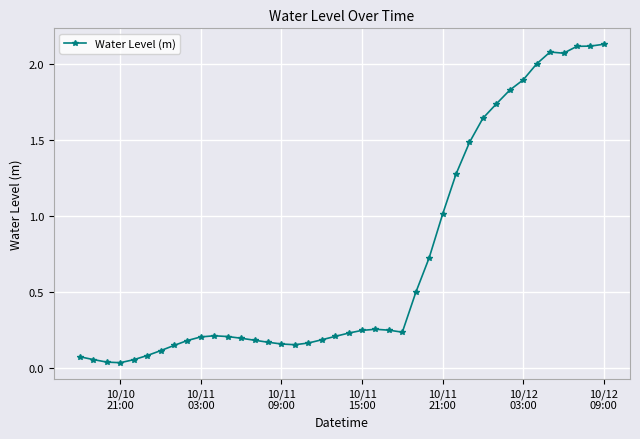

True or false: the data has more than 2 interior local peaks.

True